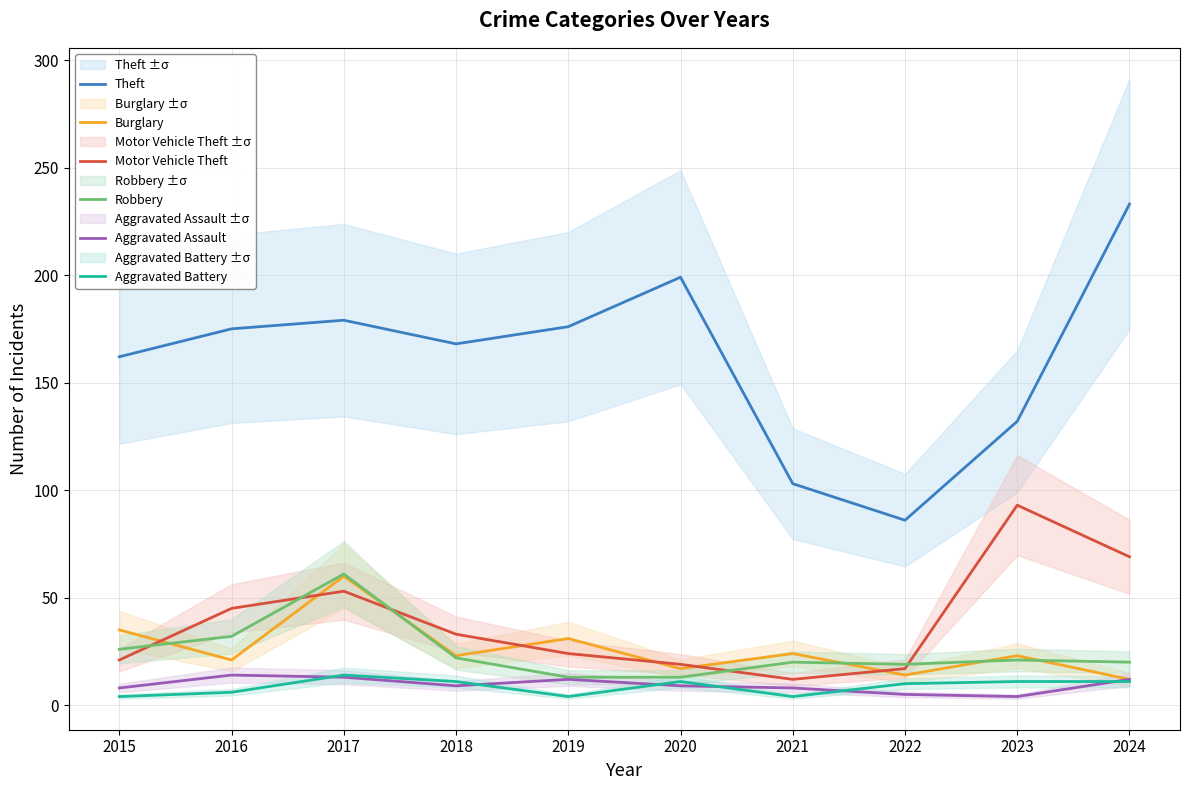

What is the spread (max minus min) of values at 2016?

169